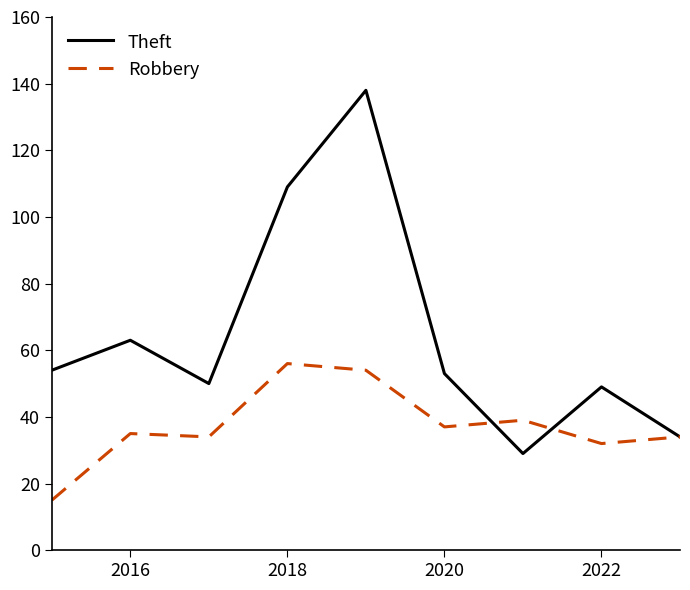

Reading left to right, what are all the values shown in this chart?

Theft: 54	63	50	109	138	53	29	49	34
Robbery: 15	35	34	56	54	37	39	32	34